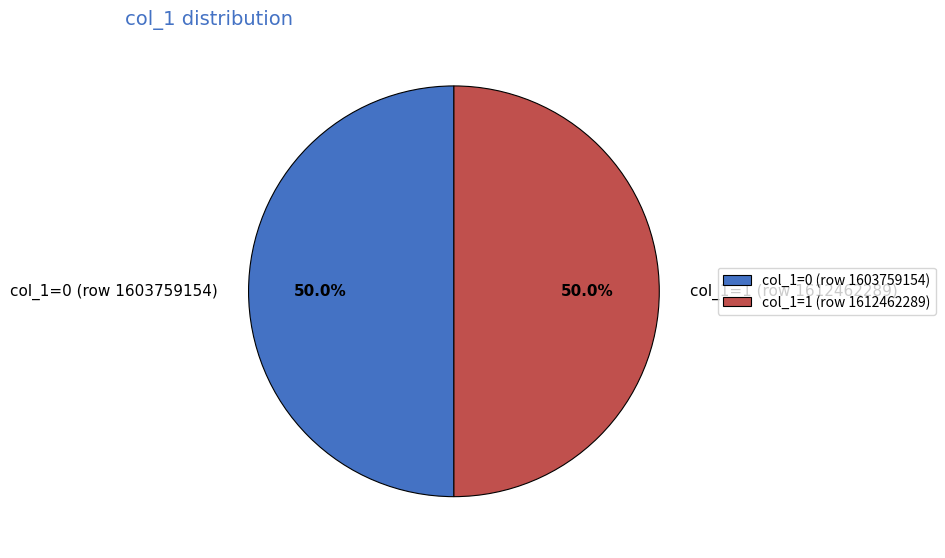

How many slices are in this pie chart?

2